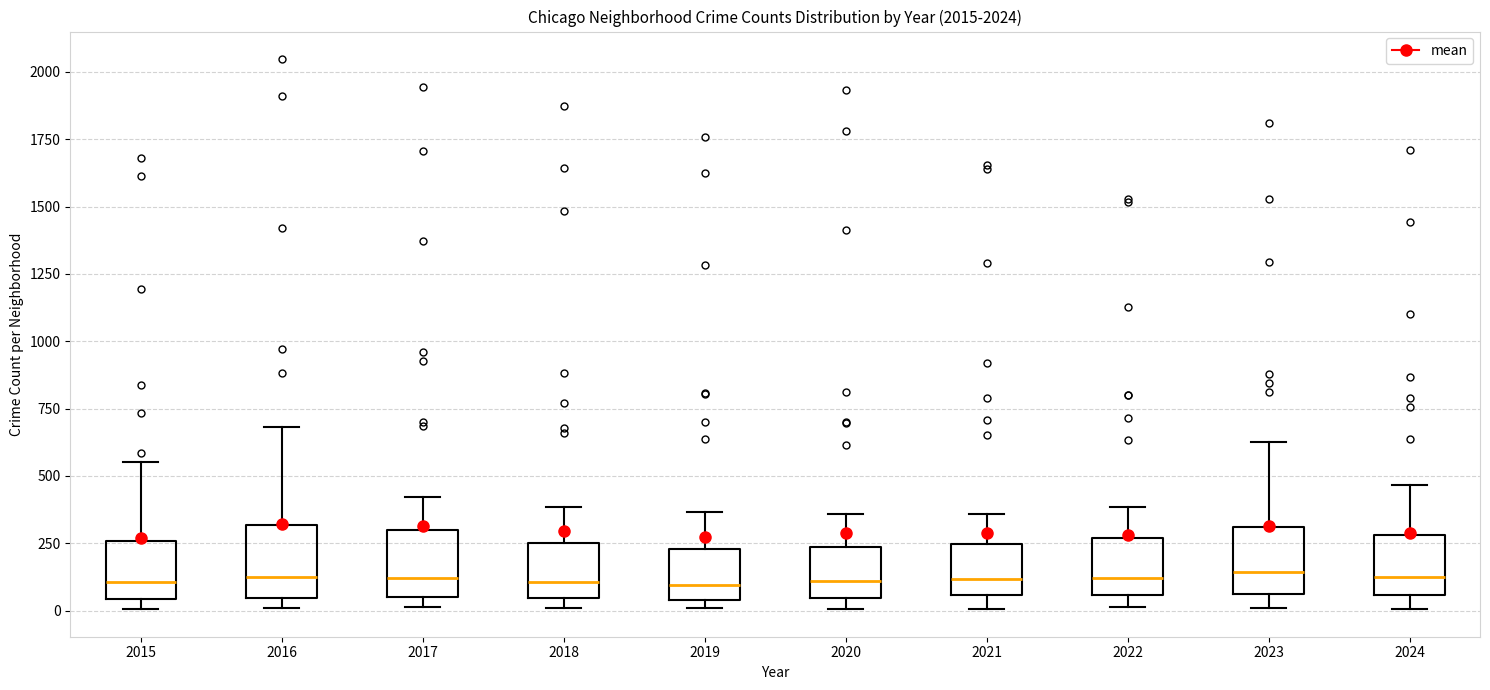

Reading left to right, read every box against the y-axis: the position of its median line, the range the box covers, and the ends of its whiskers. The values are not printed on the chart, so give them approximately, as read against the axis.

2015: median 100, box 50 to 250, whiskers 0 to 550
2016: median 100, box 50 to 300, whiskers 0 to 700
2017: median 100, box 50 to 300, whiskers 0 to 400
2018: median 100, box 50 to 250, whiskers 0 to 400
2019: median 100, box 50 to 250, whiskers 0 to 350
2020: median 100, box 50 to 250, whiskers 0 to 350
2021: median 100, box 50 to 250, whiskers 0 to 350
2022: median 100, box 50 to 250, whiskers 0 to 400
2023: median 150, box 50 to 300, whiskers 0 to 650
2024: median 100, box 50 to 300, whiskers 0 to 450